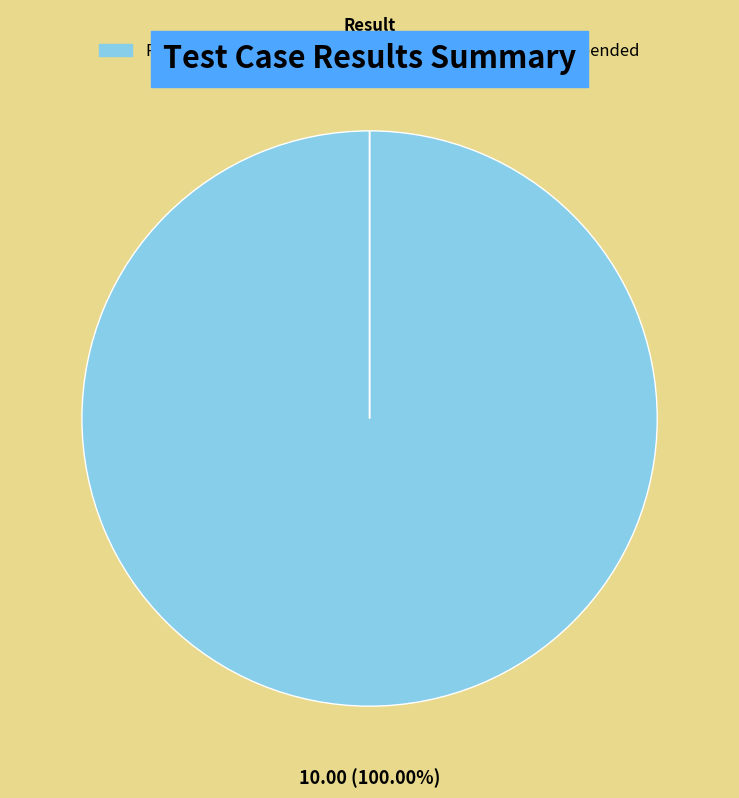

Rank the categories by value from highest to lowest.

Pass, Fail, Not executed, Suspended